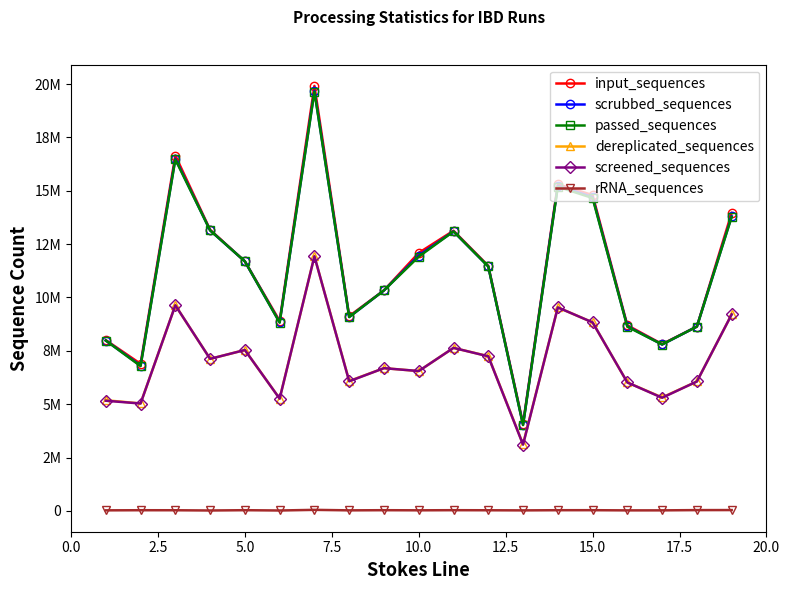

True or false: passed_sequences and scrubbed_sequences intersect in this chart.

False